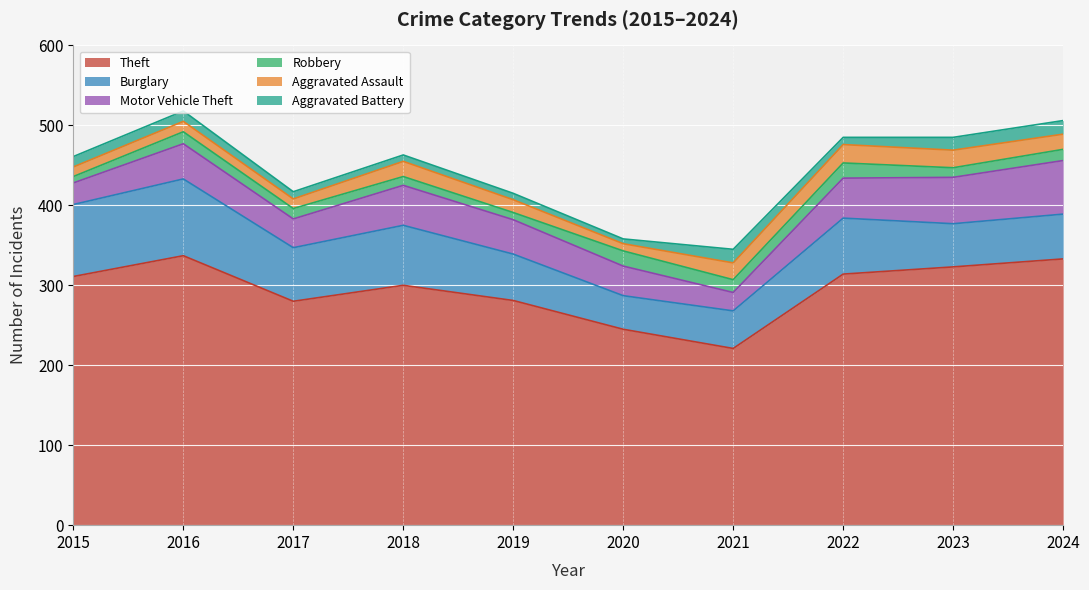

What is the average value of the Burglary series?

66